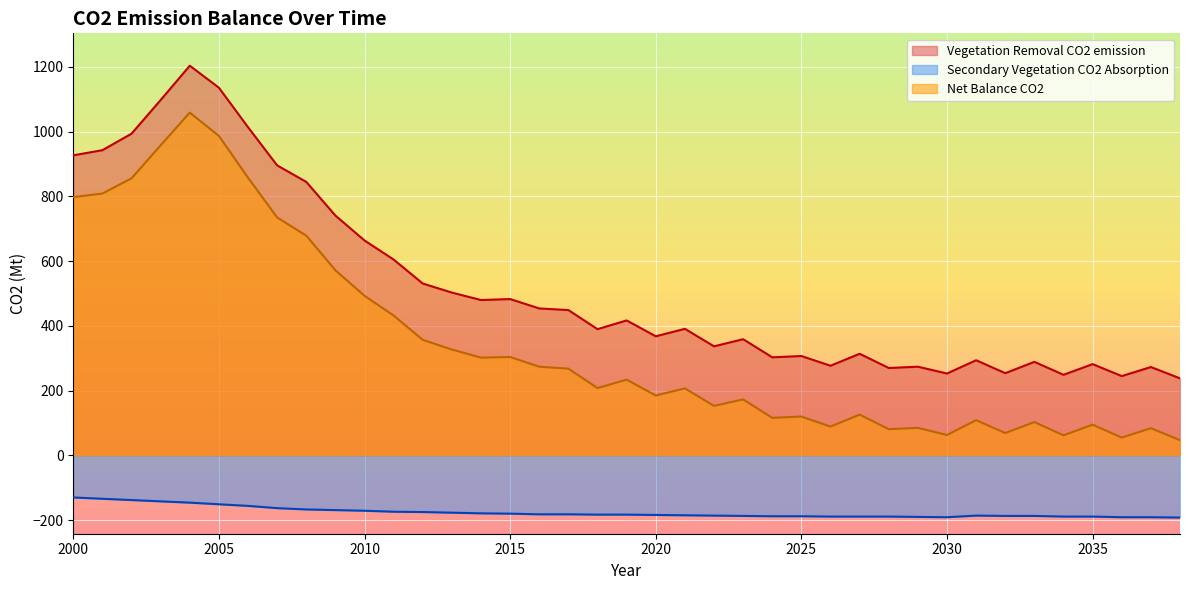

What is the minimum value shown in the chart?

-192